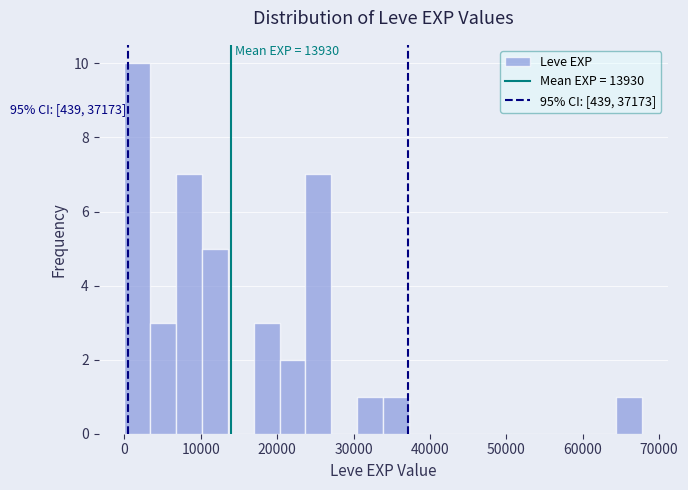

Around what value on the x-axis is the tallest bar? Give the approximate position of its centre, as read against the axis.

2000